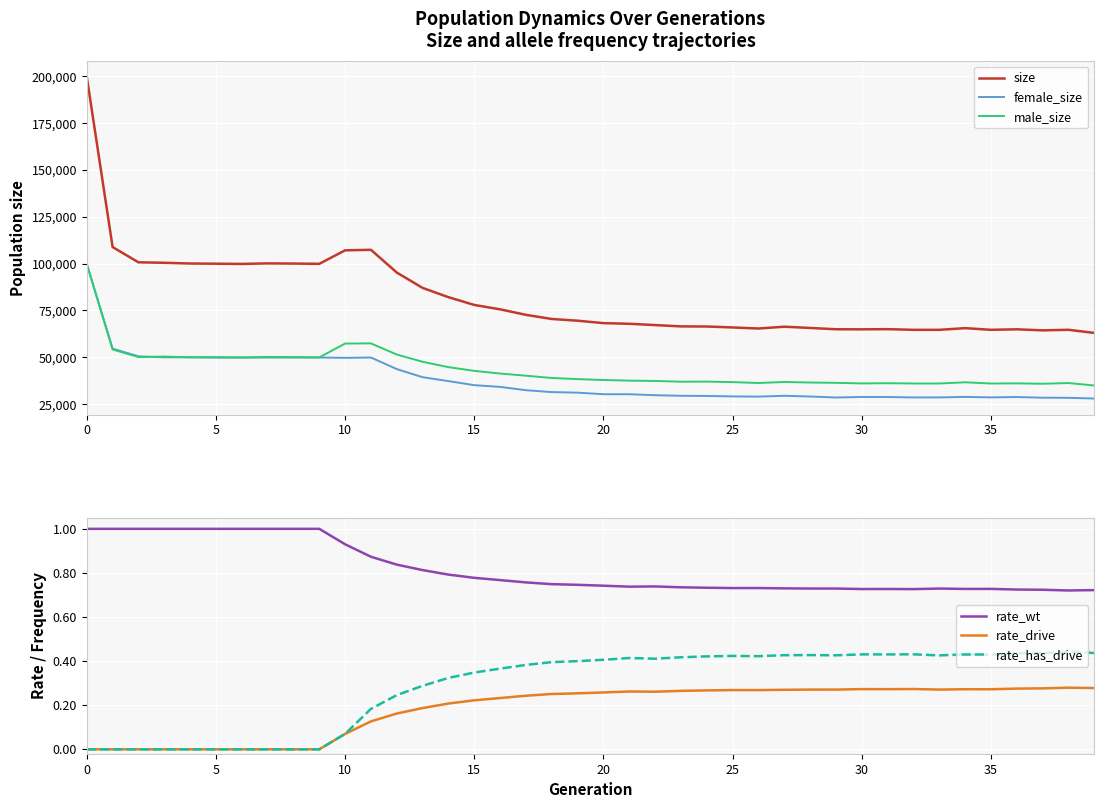

Is it true that male_size equals 78680.6 at 15?

False